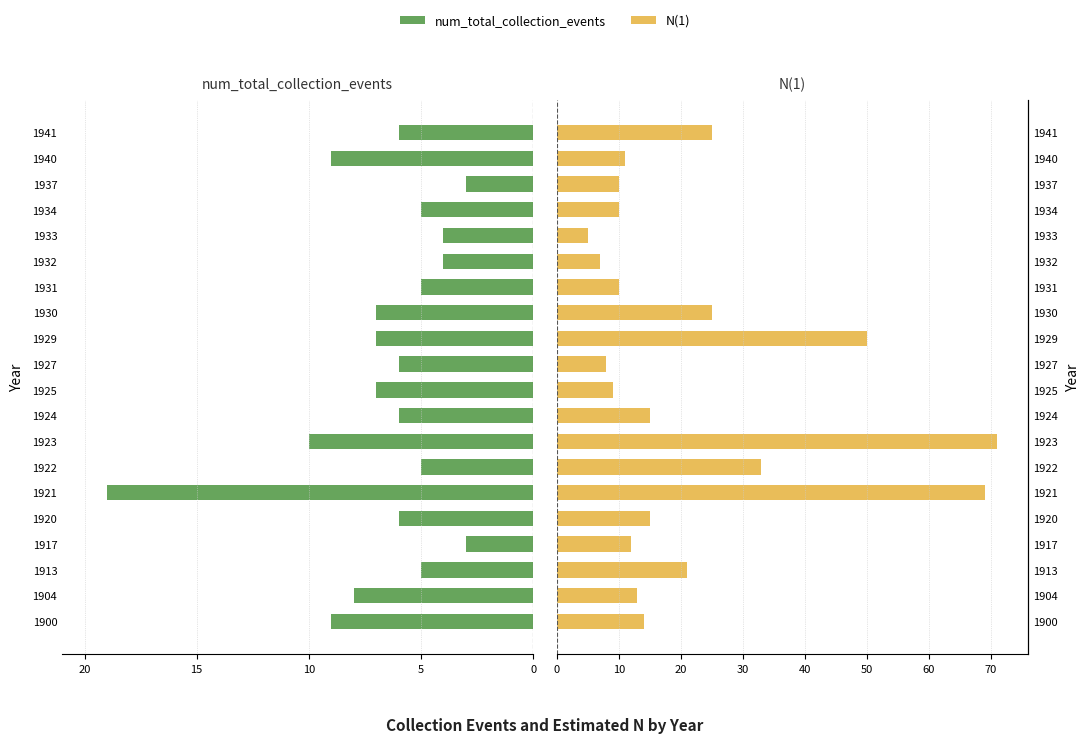

Which series changed the most between 1930 and 1941?

num_total_collection_events